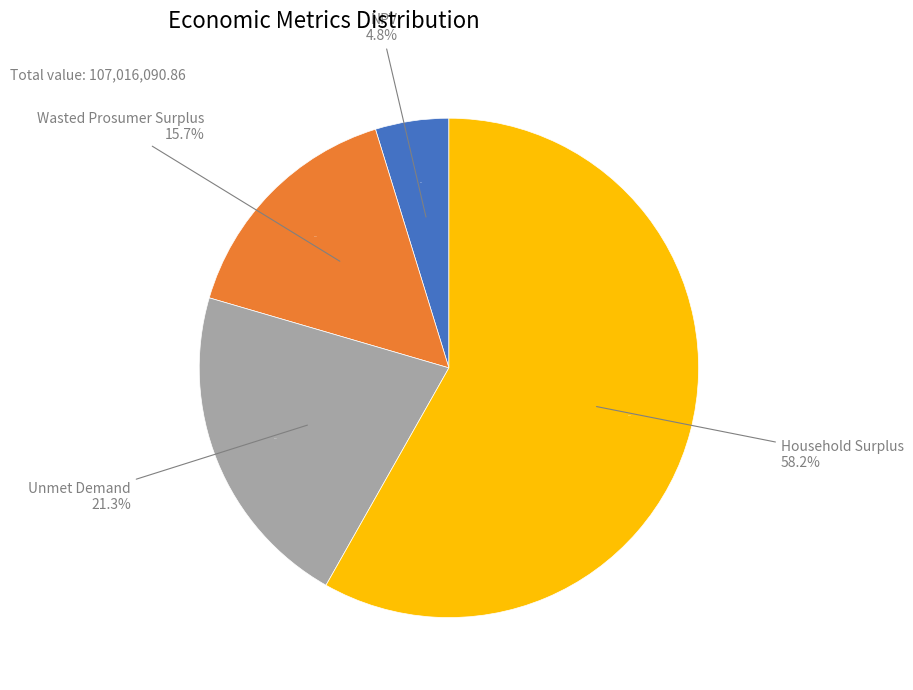

To the nearest percent, what portion does NPV represent?

5%